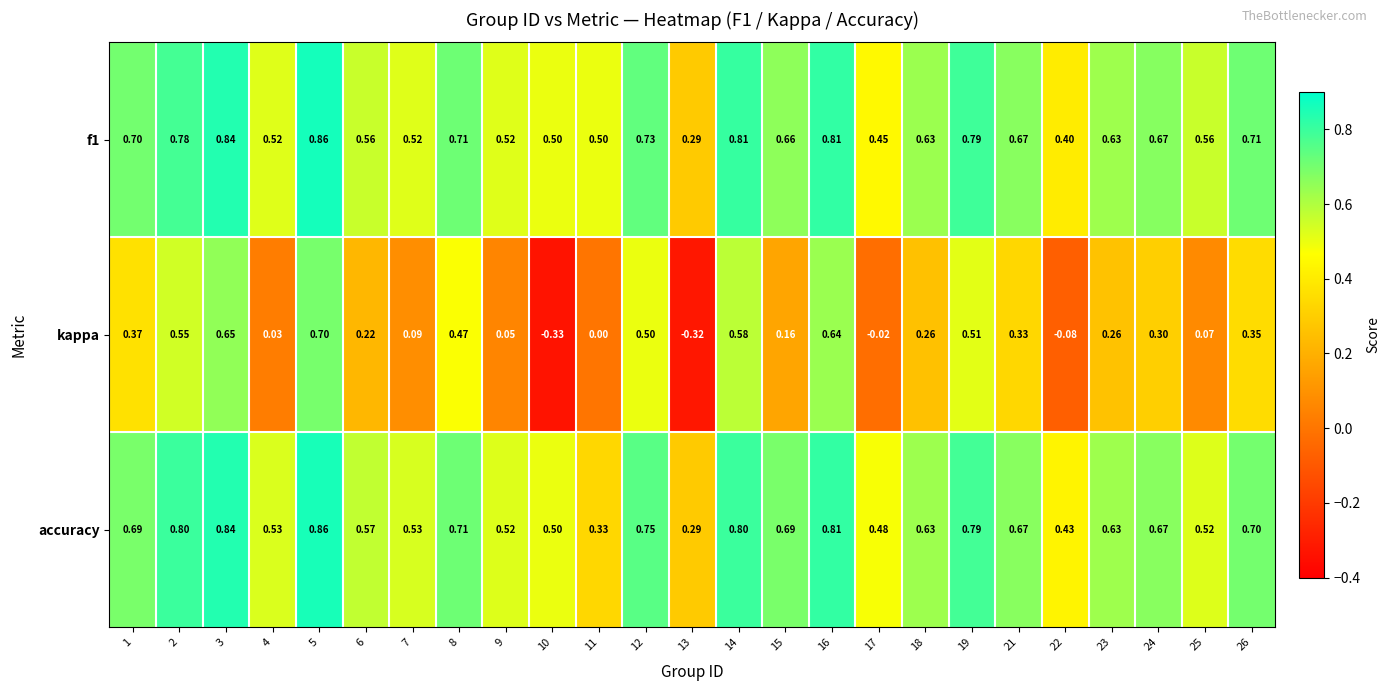

Which series has the largest range (max minus min)?

kappa